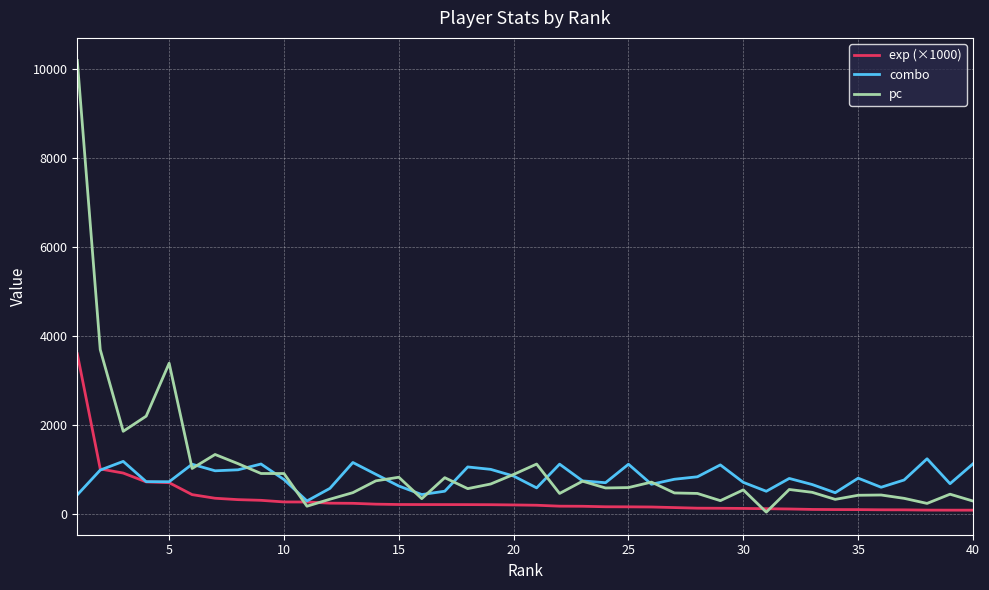

Which series has the largest range (max minus min)?

pc